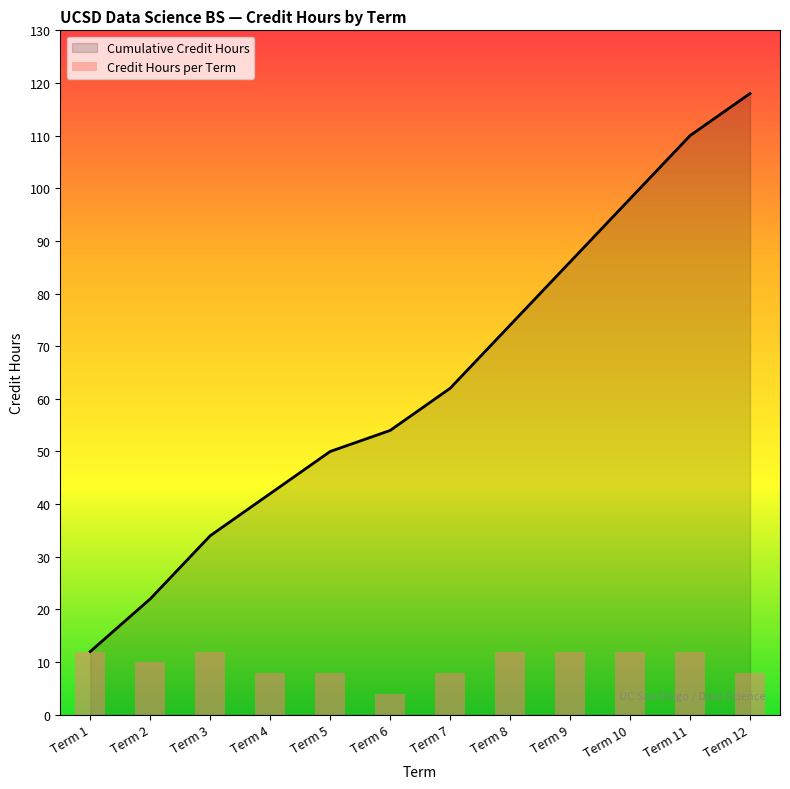

Reading right to left, transcribe all the data shown in this chart.

8	12	12	12	12	8	4	8	8	12	10	12